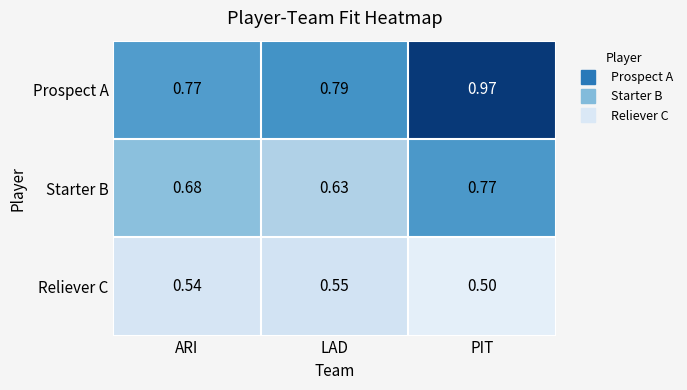

Which series changed the most between ARI and PIT?

Prospect A